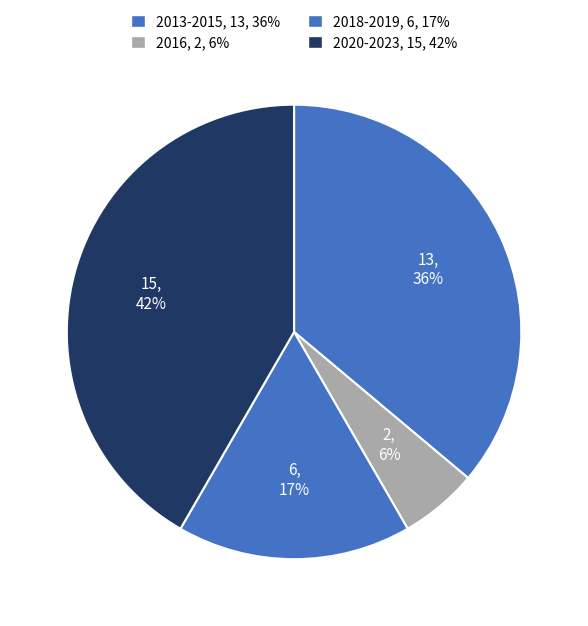

How many slices are in this pie chart?

4